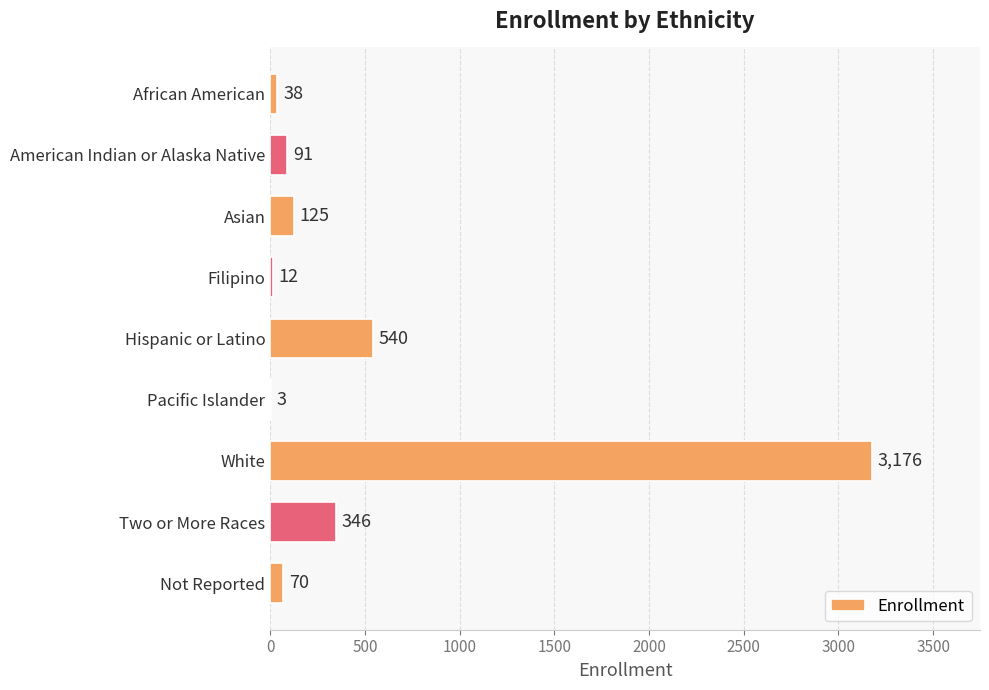

What is the maximum value shown in the chart?

3176